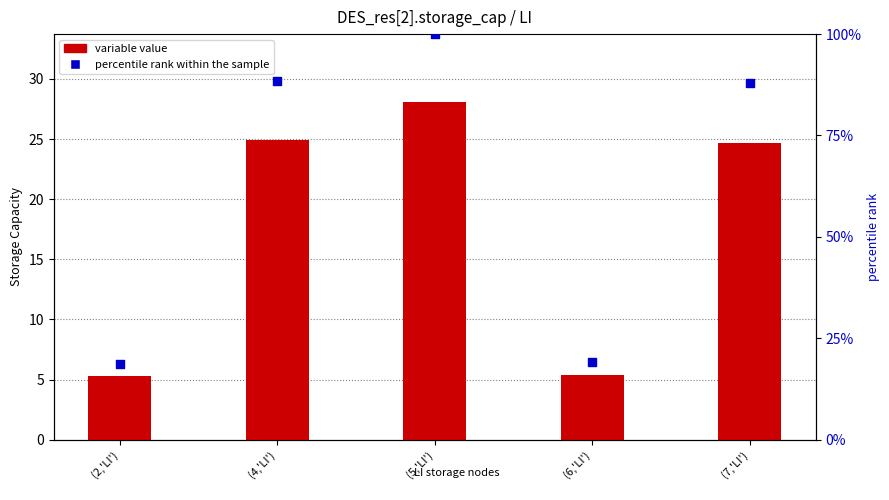

At which category is the sum across all series the highest?

(5,'LI')